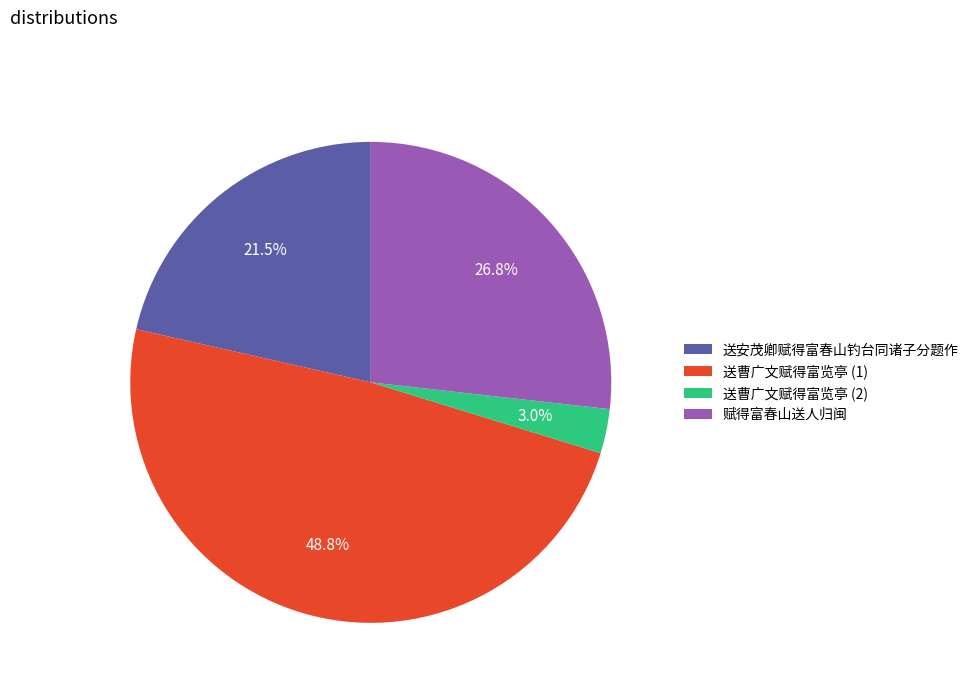

How many slices are in this pie chart?

4